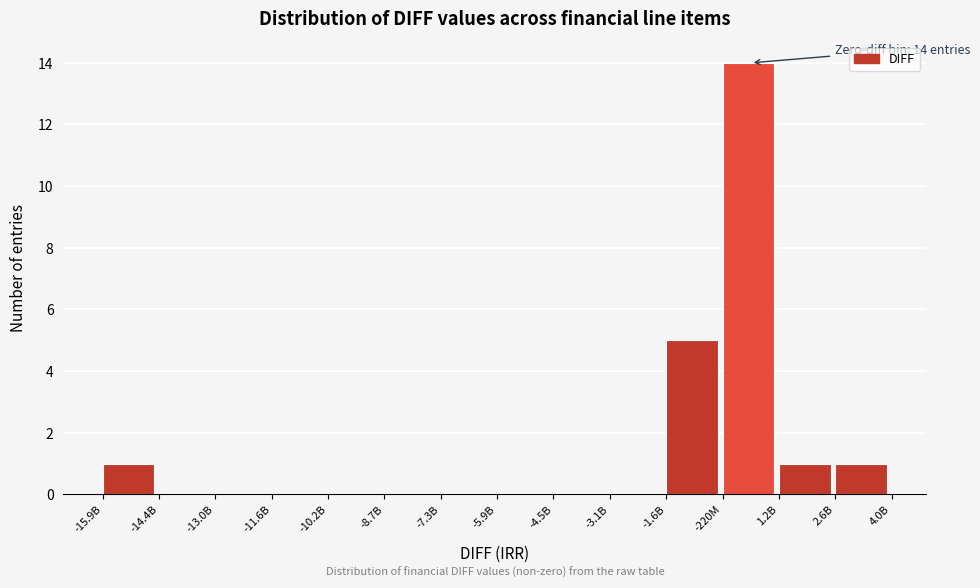

Reading left to right, list all the values displayed in this chart.

-15.9B=1	-14.4B=0	-13.0B=0	-11.6B=0	-10.2B=0	-8.7B=0	-7.3B=0	-5.9B=0	-4.5B=0	-3.1B=0	-1.6B=5	-220M=14	1.2B=1	2.6B=1